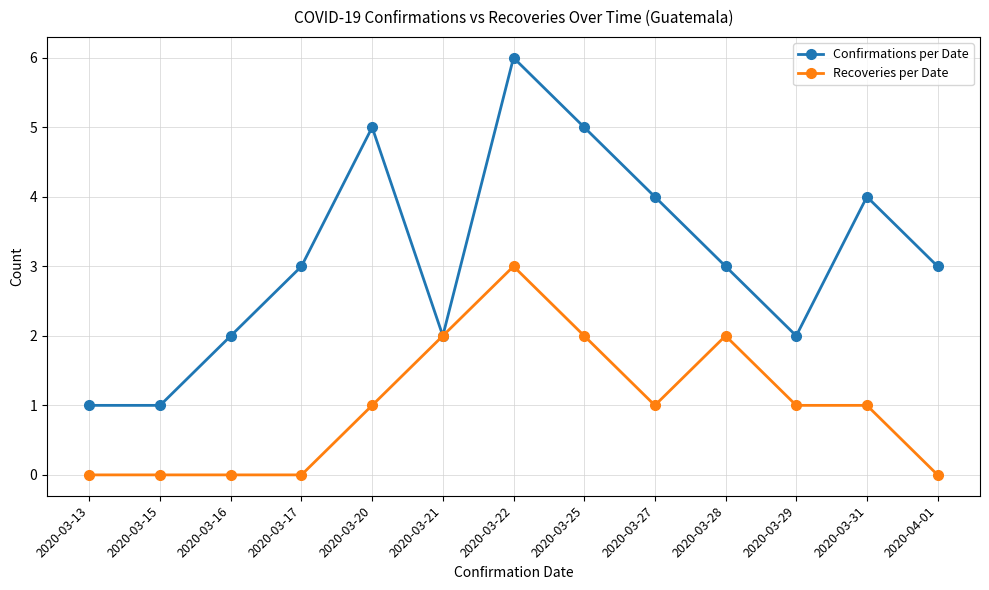

What is the approximate value of Recoveries per Date at 2020-03-31?

1